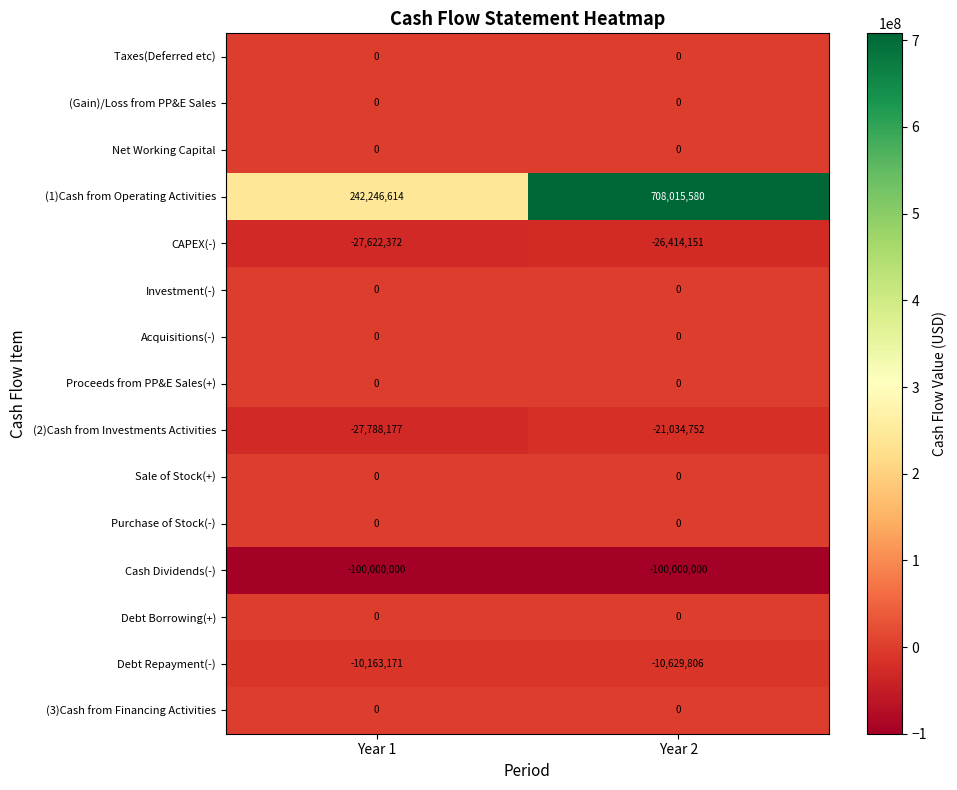

Reading left to right, transcribe all the data shown in this chart.

Taxes(Deferred etc): Year 1=0	Year 2=0
(Gain)/Loss from PP&E Sales: Year 1=0	Year 2=0
Net Working Capital: Year 1=0	Year 2=0
(1)Cash from Operating Activities: Year 1=242246614	Year 2=708015580
CAPEX(-): Year 1=-27622372	Year 2=-26414151
Investment(-): Year 1=0	Year 2=0
Acquisitions(-): Year 1=0	Year 2=0
Proceeds from PP&E Sales(+): Year 1=0	Year 2=0
(2)Cash from Investments Activities: Year 1=-27788177	Year 2=-21034752
Sale of Stock(+): Year 1=0	Year 2=0
Purchase of Stock(-): Year 1=0	Year 2=0
Cash Dividends(-): Year 1=-100000000	Year 2=-100000000
Debt Borrowing(+): Year 1=0	Year 2=0
Debt Repayment(-): Year 1=-10163171	Year 2=-10629806
(3)Cash from Financing Activities: Year 1=0	Year 2=0